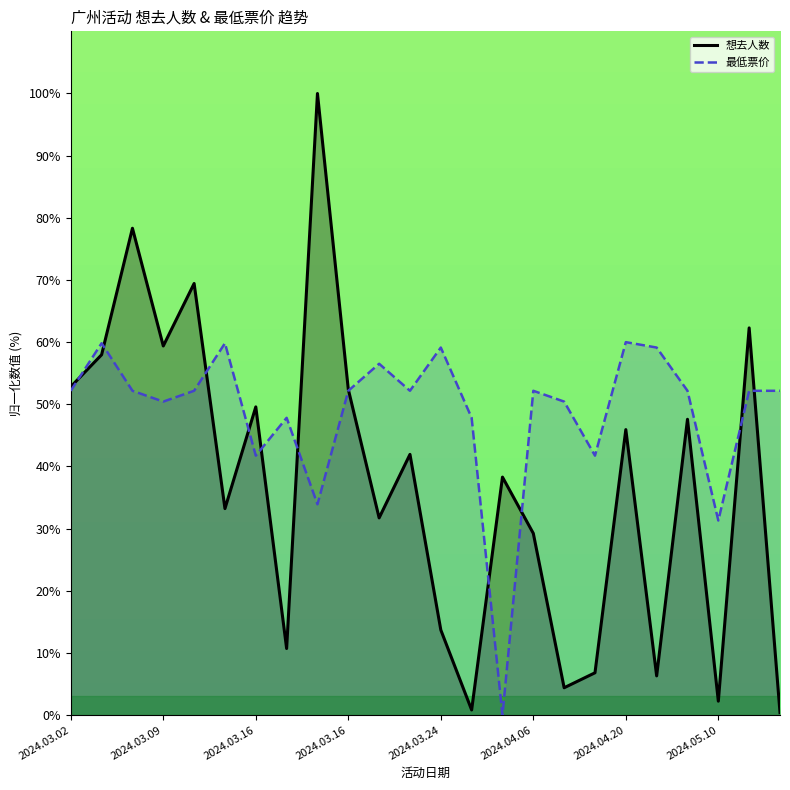

After their last crossing, which series has the higher values: 想去人数 or 最低票价?

最低票价